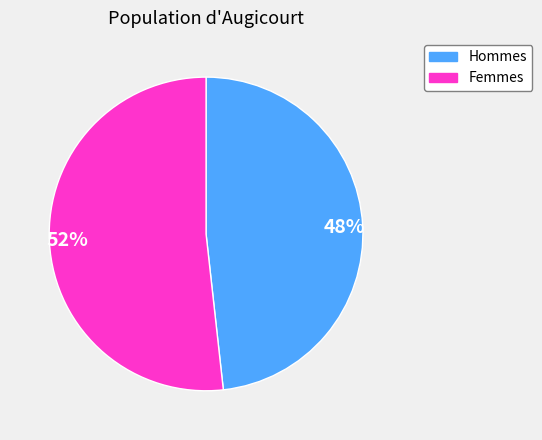

To the nearest percent, what percentage of the pie is 48%?

48%